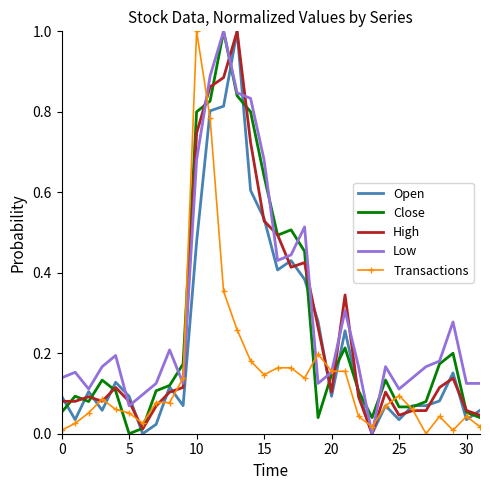

What is the greatest value displayed?

1.0